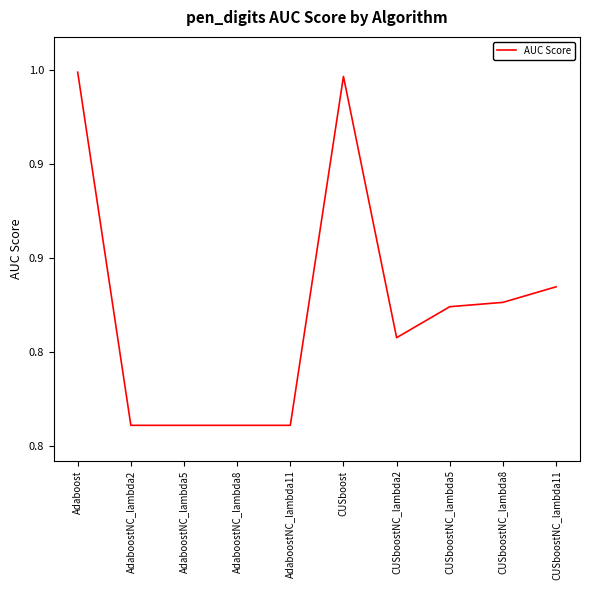

True or false: the data has more than 0 interior local peaks.

True